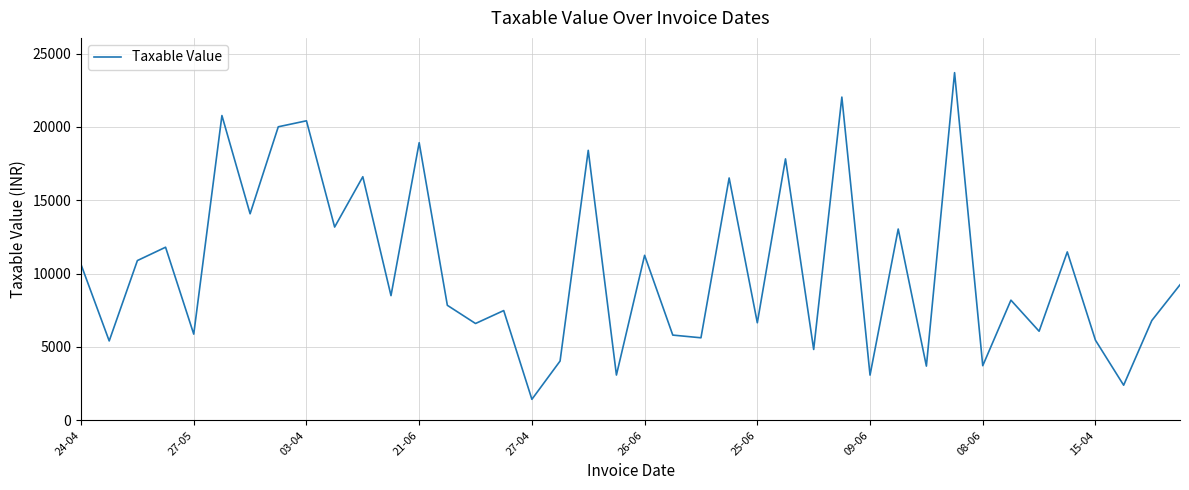

What is the minimum value shown in the chart?

1432